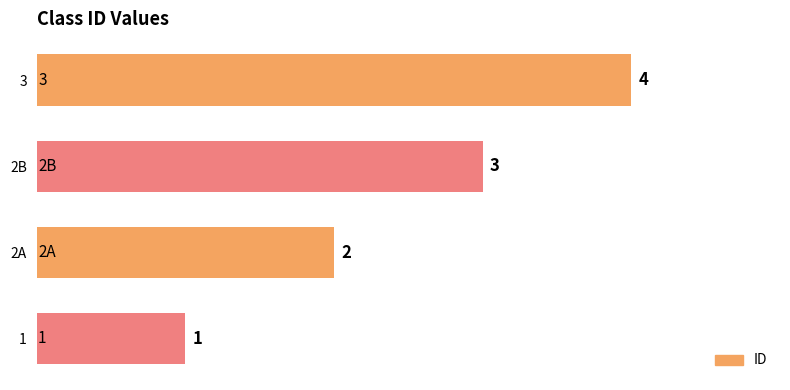

True or false: the data shows 7 at 3.

False